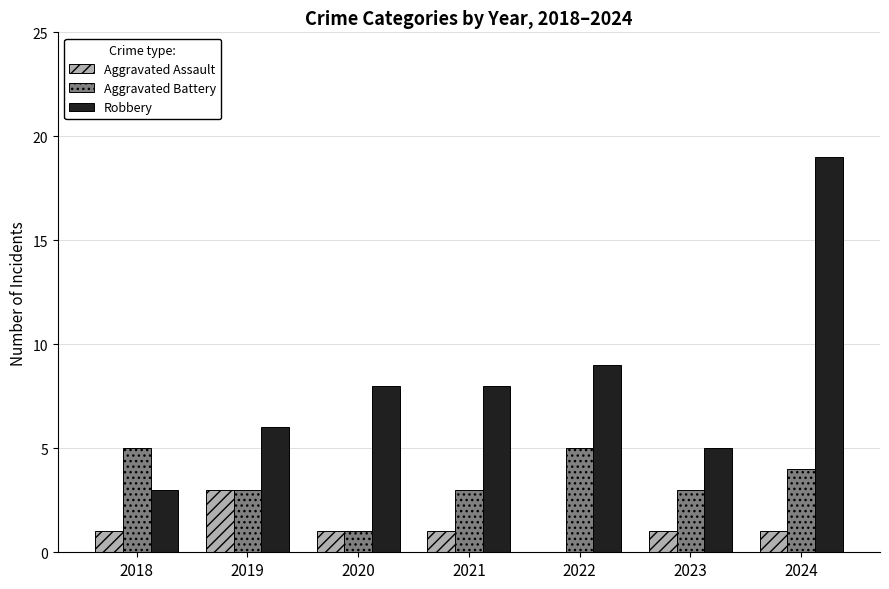

What is the average value of the Robbery series?

8